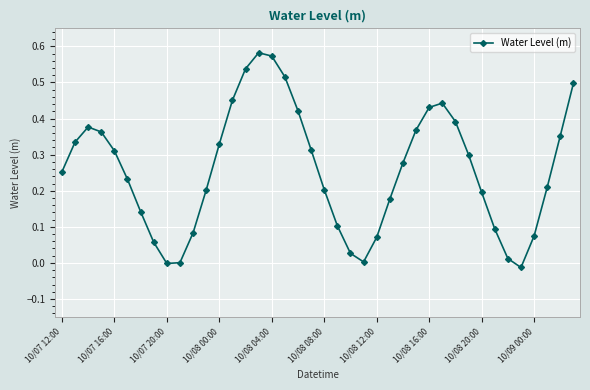

Does the chart have visible grid lines?

Yes